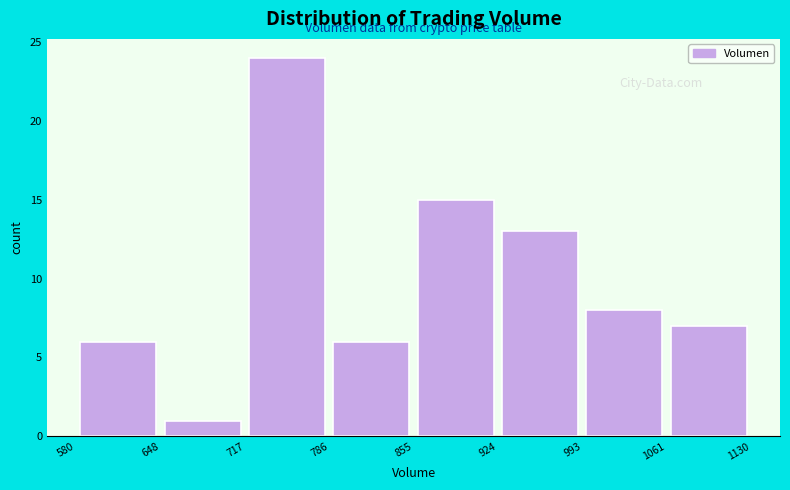

How tall is the bar that spans 993 to 1061 on the x-axis? The values are not printed on the chart, so give them approximately, as read against the axis.

8